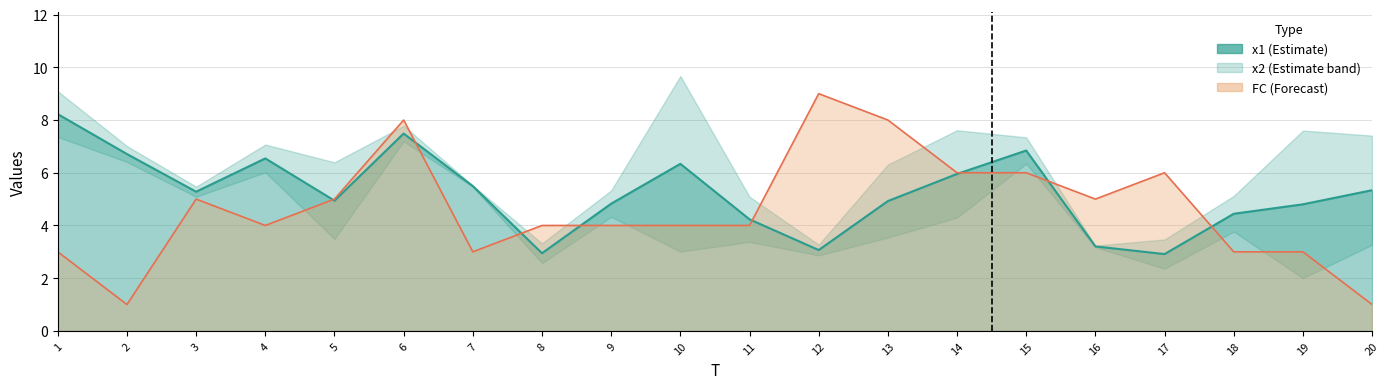

How many data points does each series have?

20